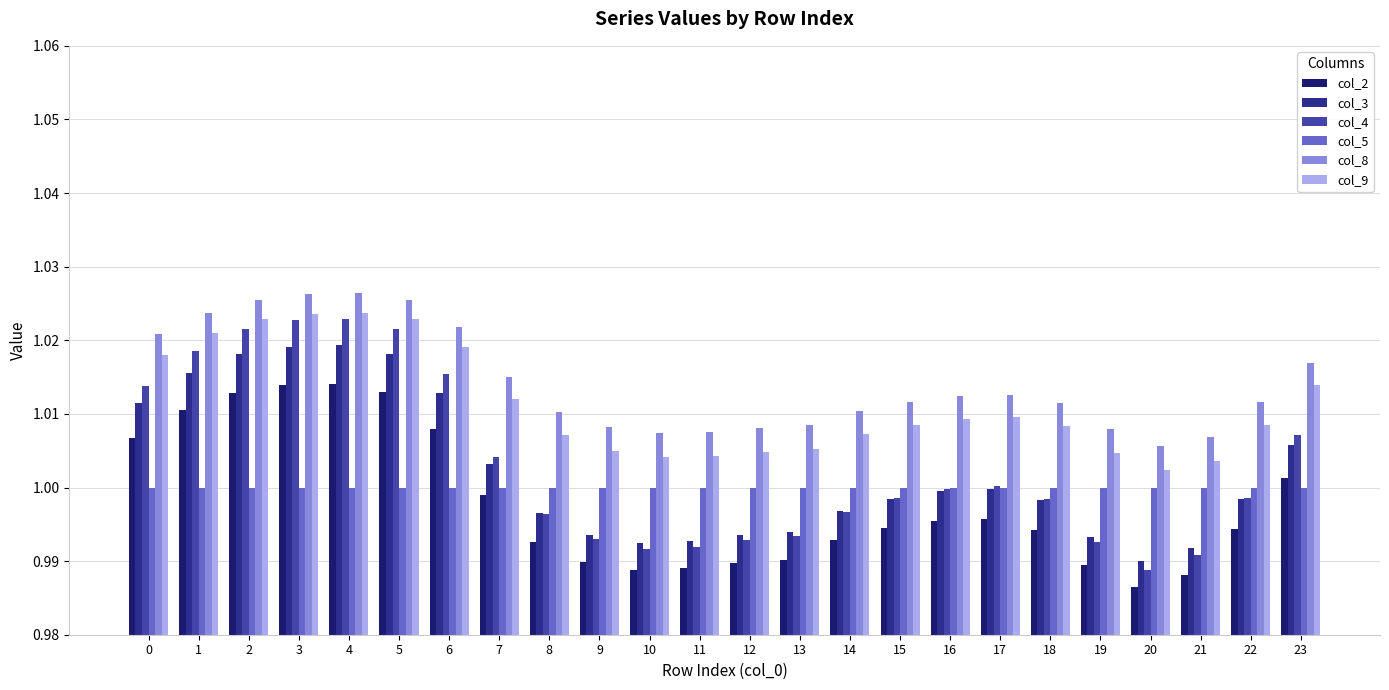

What is the value of the col_8 bar at the 14th from the left?

1.0